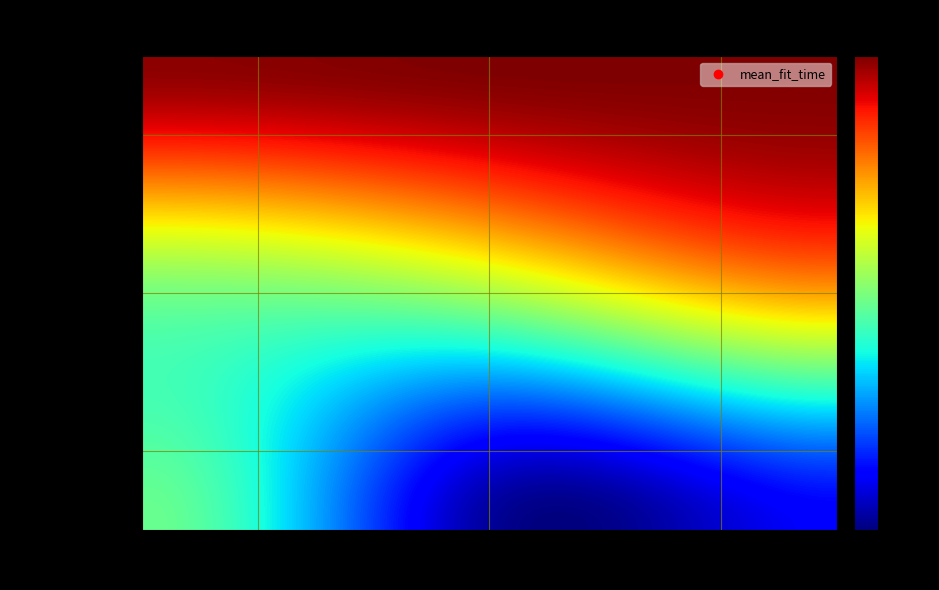

Reading left to right, what are all the values shown in this chart?

5: 0.25=4.8	0.5=3.3	0.75=3.6
6: 0.25=4.9	0.5=5.1	0.75=5.7
7: 0.25=6.5	0.5=6.6	0.75=6.6